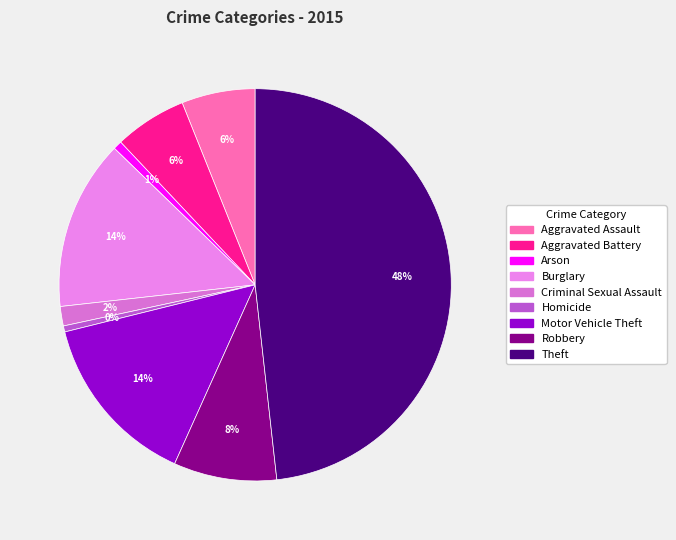

How many slices are in this pie chart?

9